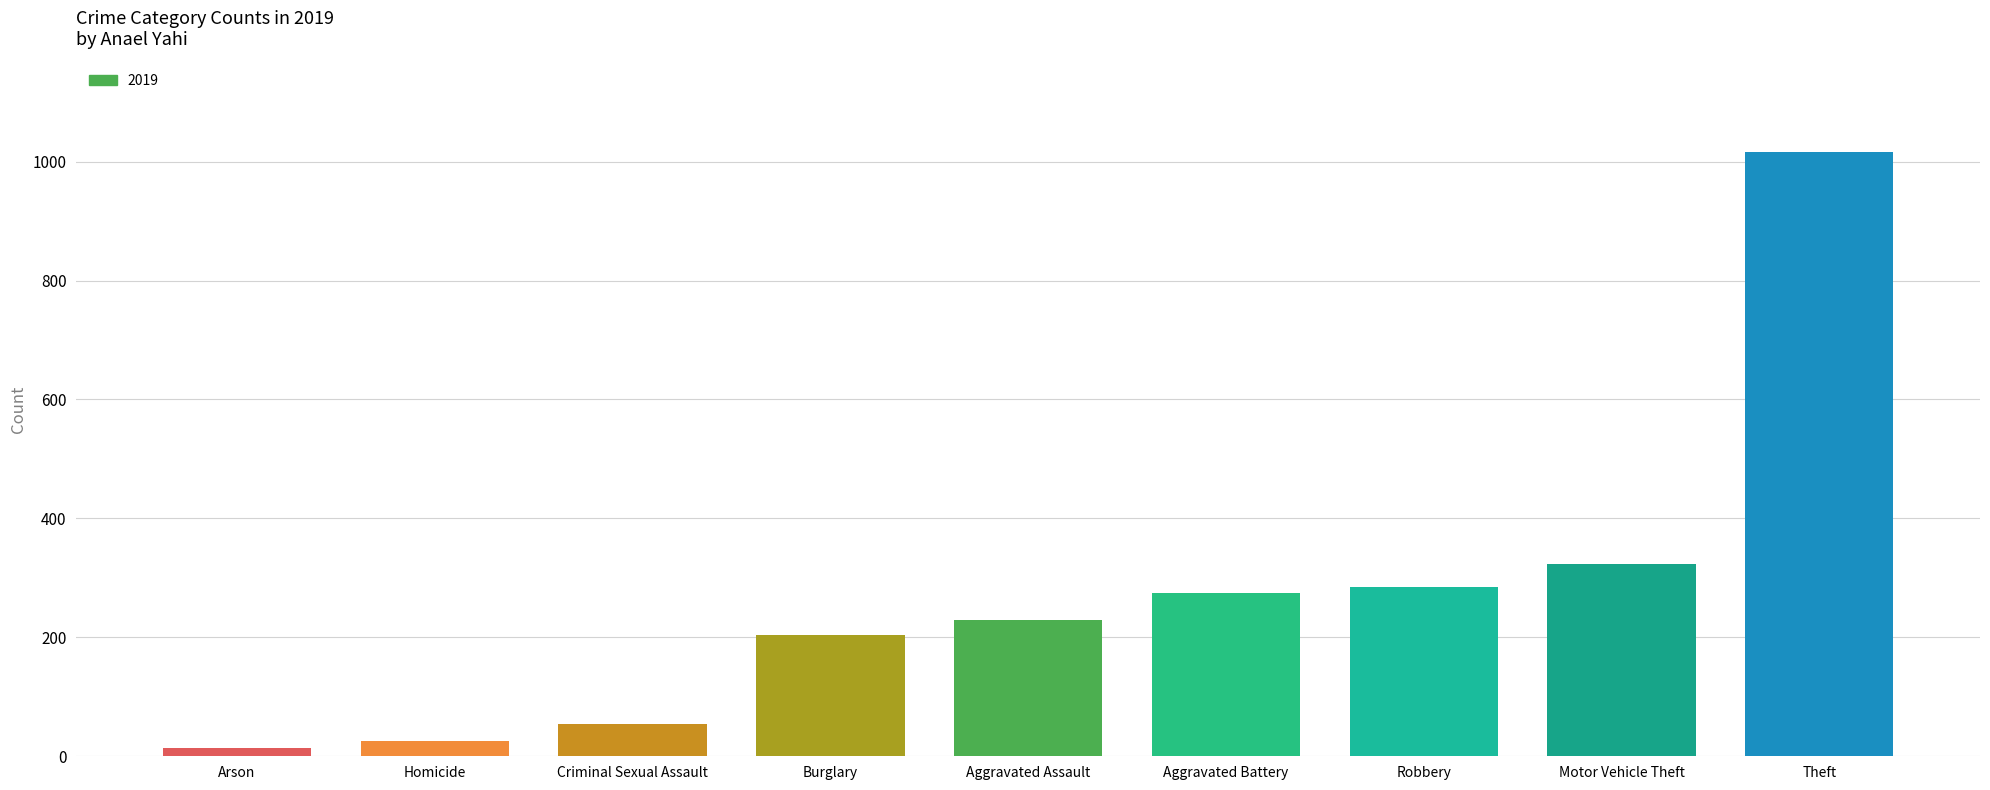

How many bars are there in total?

9